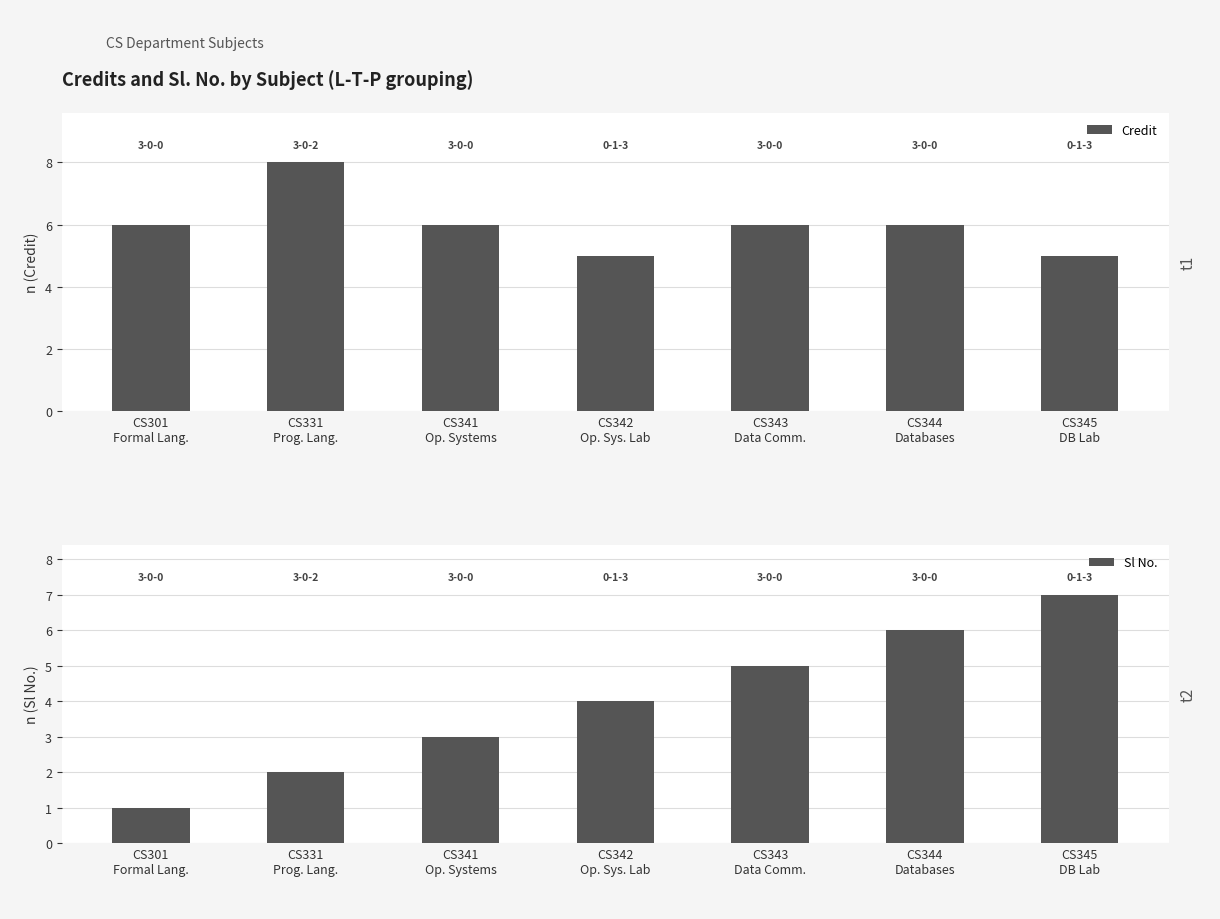

What is the difference between the highest and lowest values at CS342
Op. Sys. Lab?

1